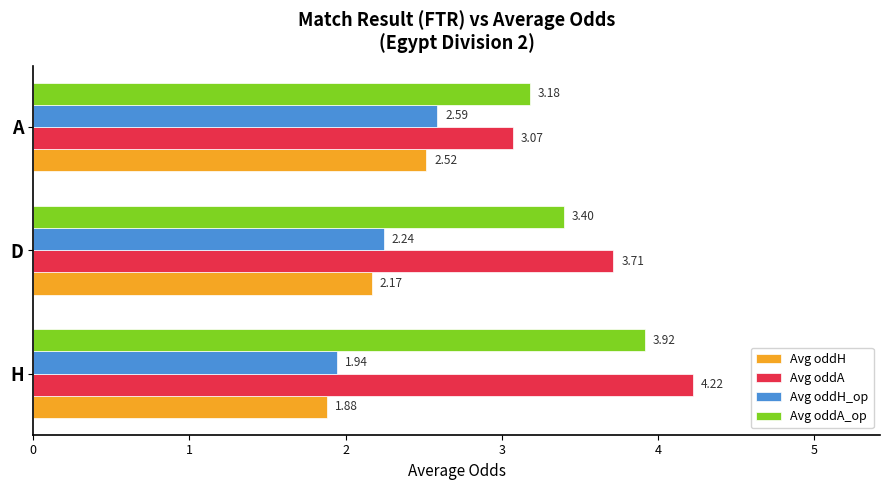

At which label is Avg oddH_op closest to 2?

H